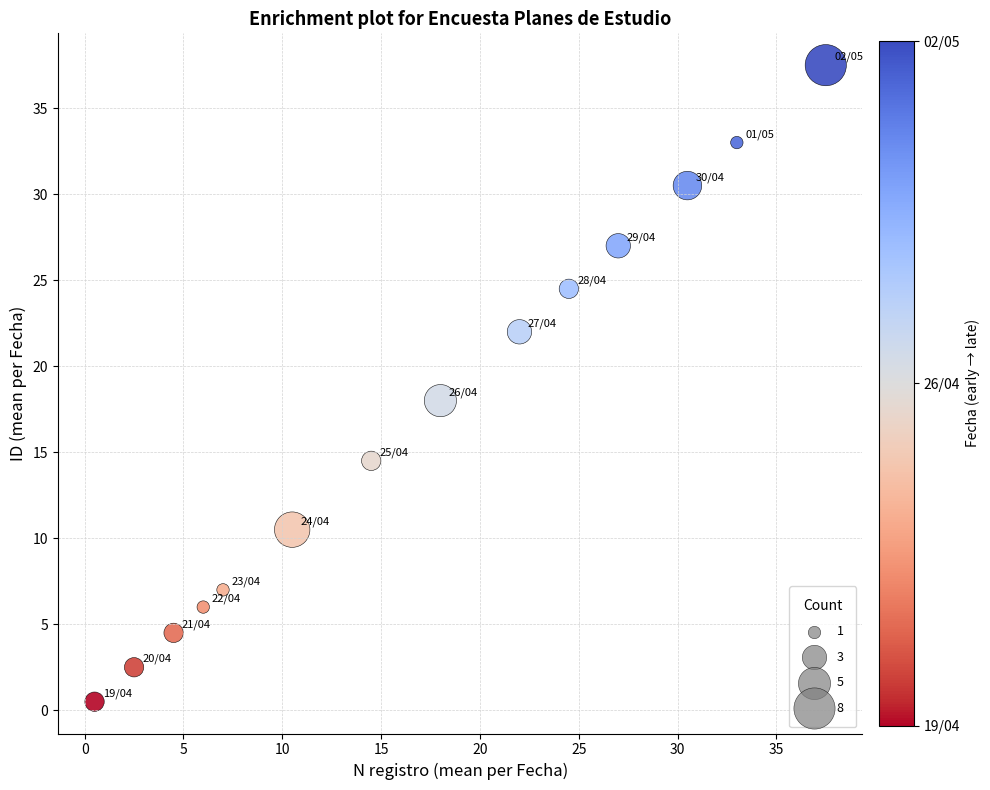

What is the range of Y values (max minus min)?

37.0